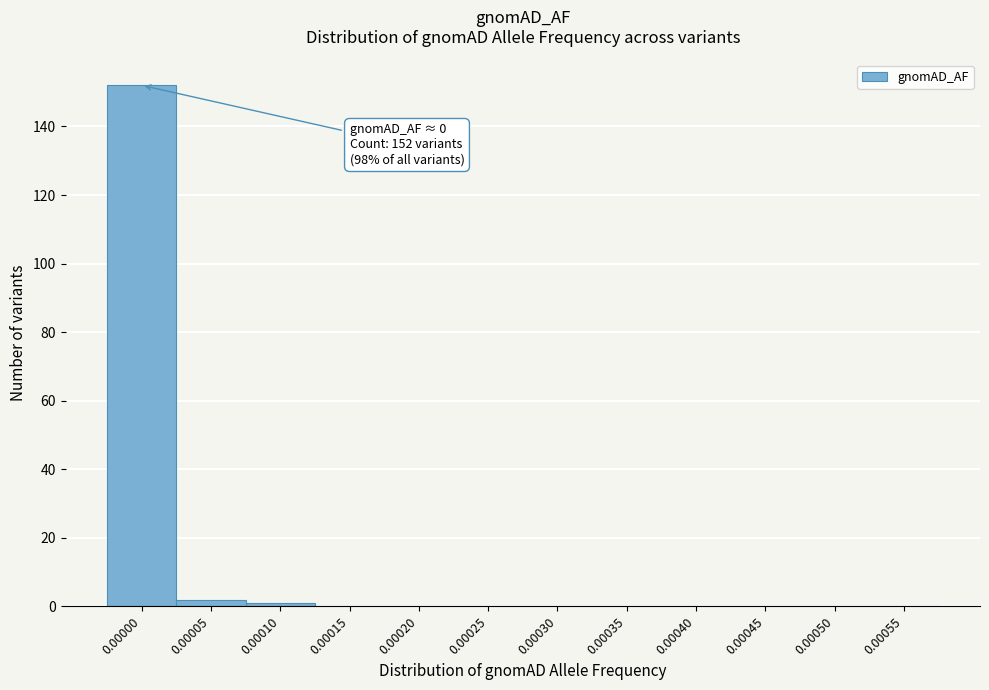

Reading left to right, extract all data points from this chart.

0.00000=152	0.00005=2	0.00010=1	0.00015=0	0.00020=0	0.00025=0	0.00030=0	0.00035=0	0.00040=0	0.00045=0	0.00050=0	0.00055=0